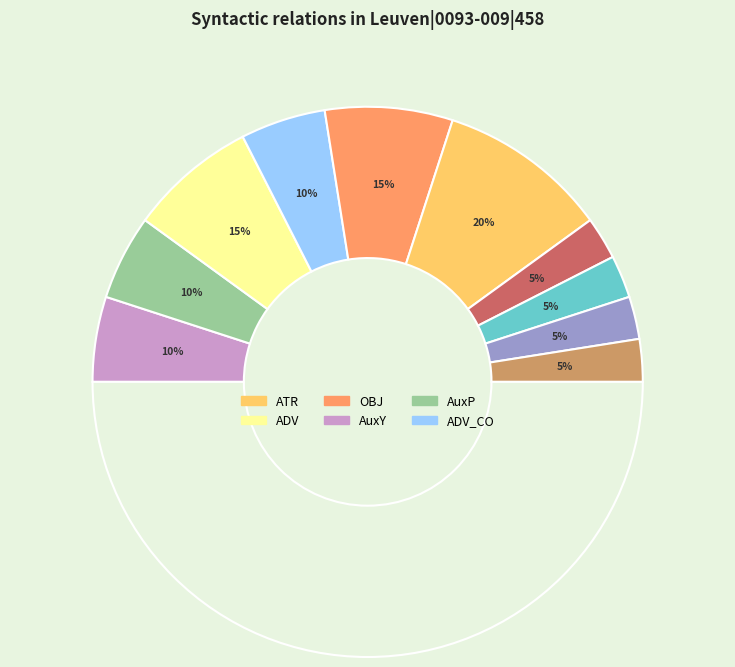

Between AuxP and COORD, which is larger?

AuxP